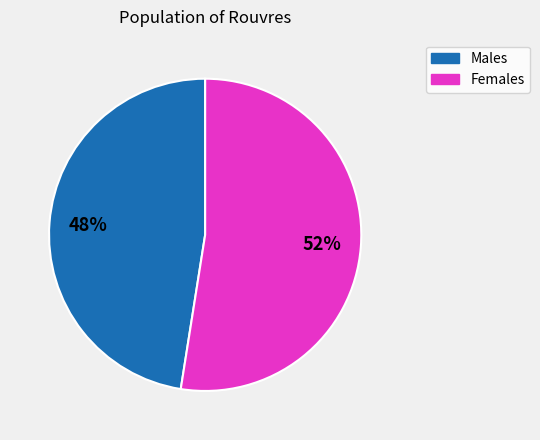

Is it true that Females is 47% of the pie?

False